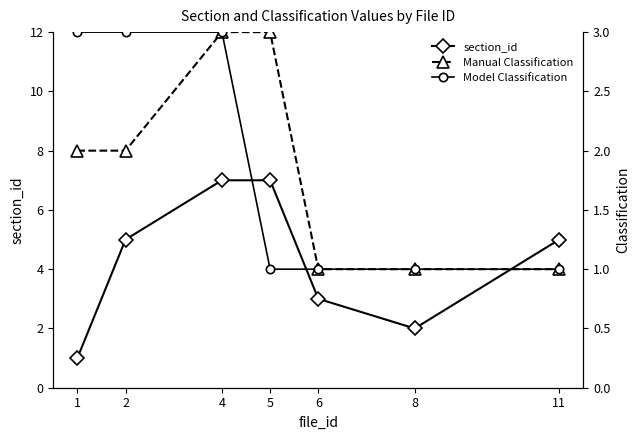

How many intersections are there between Model Classification and section_id?

1